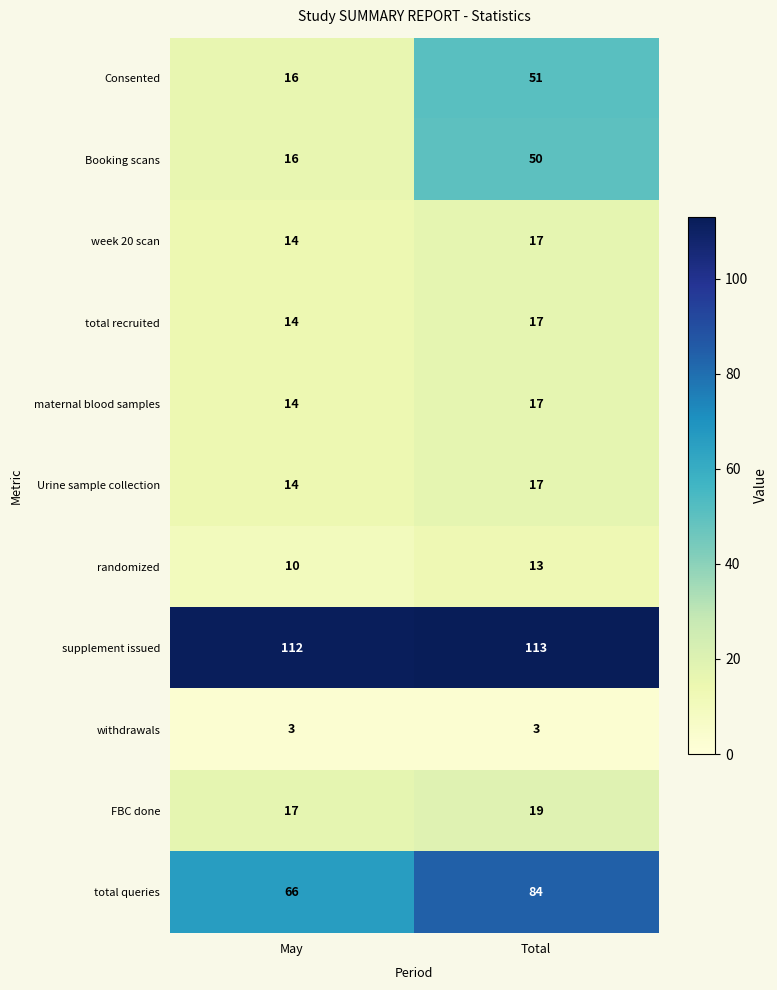

What is the sum of all Urine sample collection values?

31